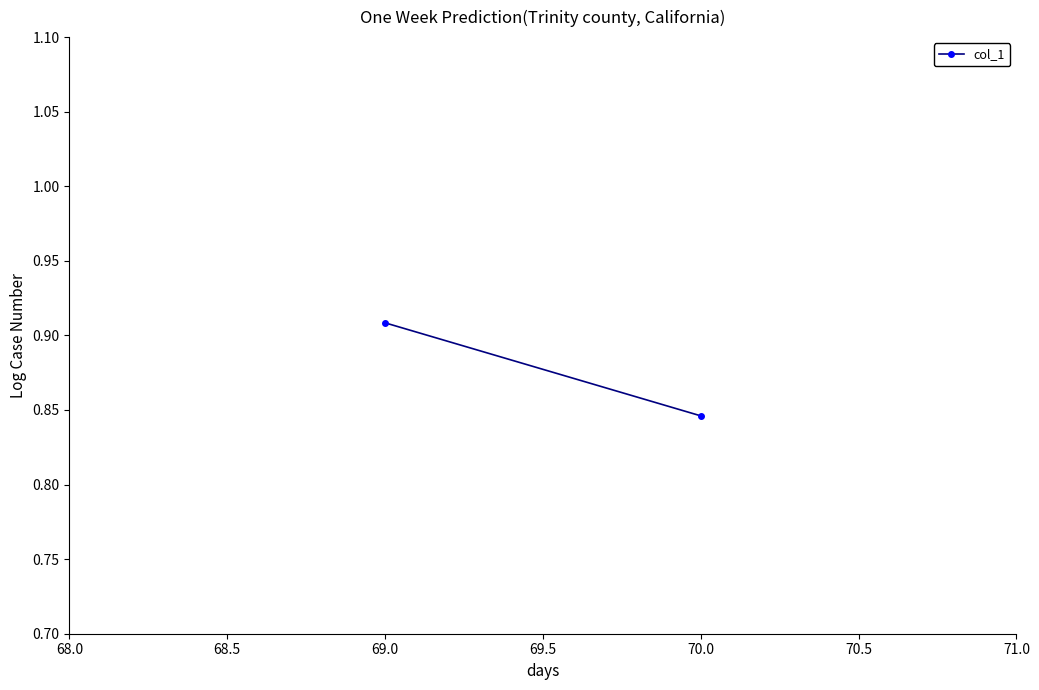

What is the value of the 2nd point from the left?

0.8